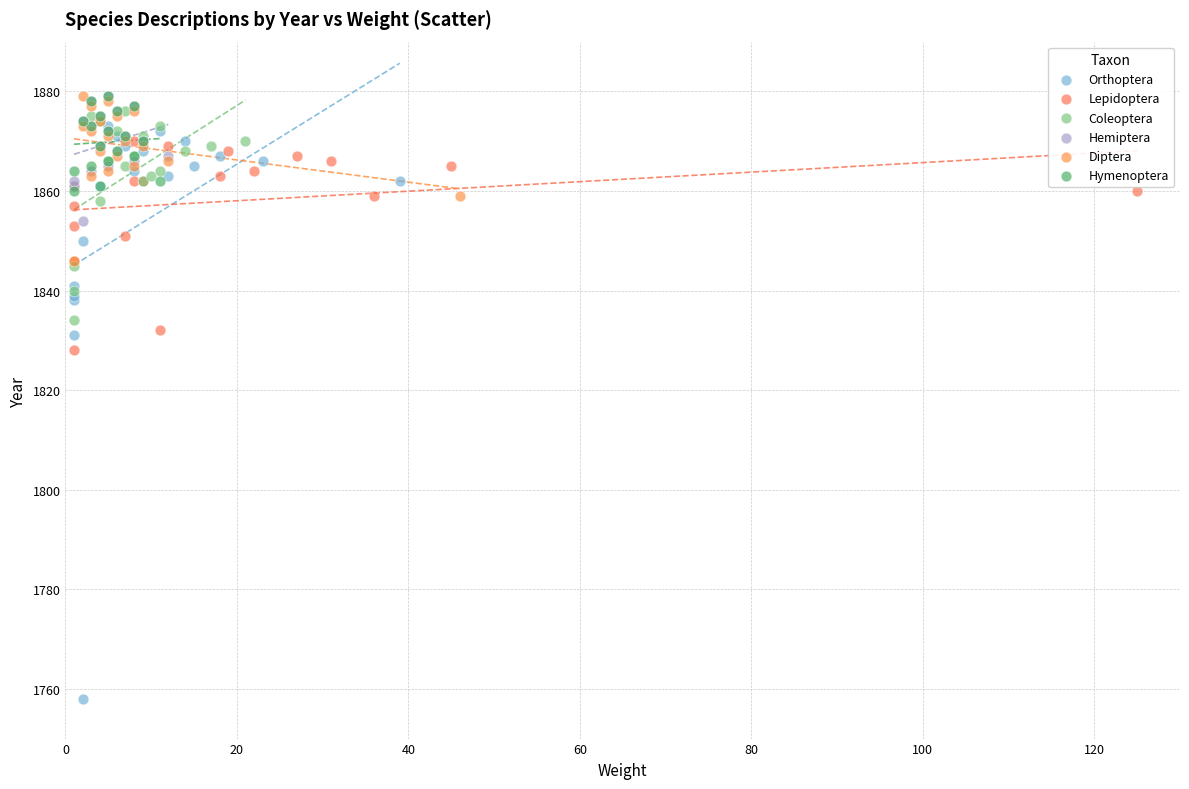

Which series contains the lowest Y value?

Orthoptera